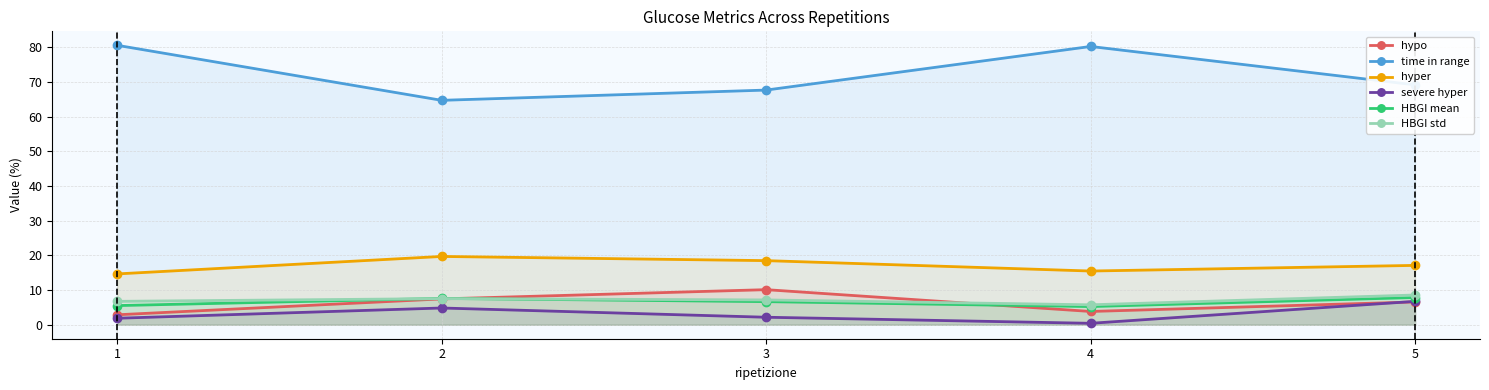

How many values in the hyper series exceed 17?

3